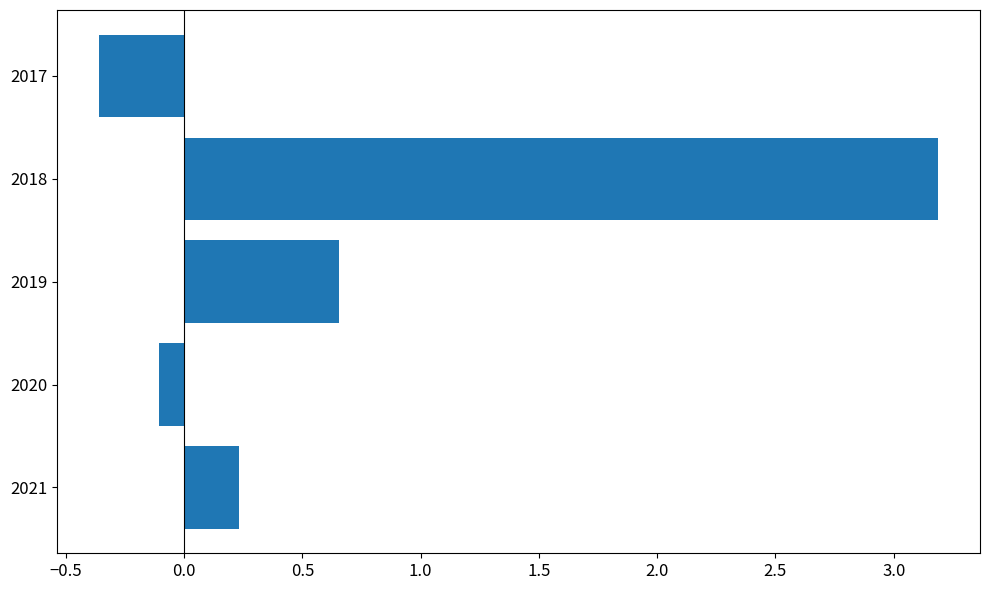

Does the chart contain stacked bars?

No